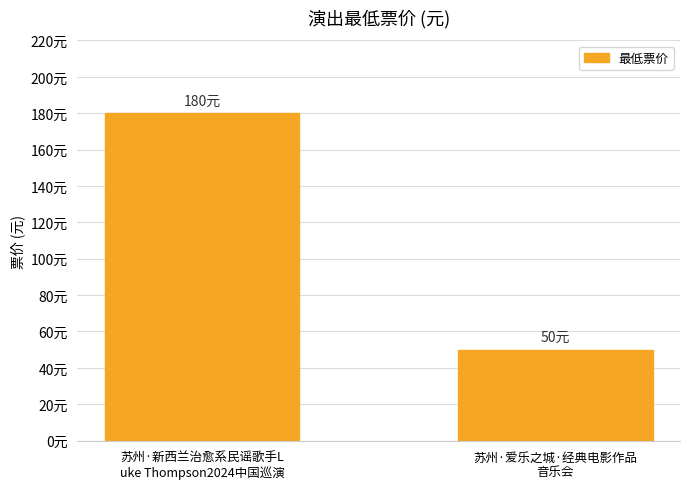

Does the chart contain any negative values?

No